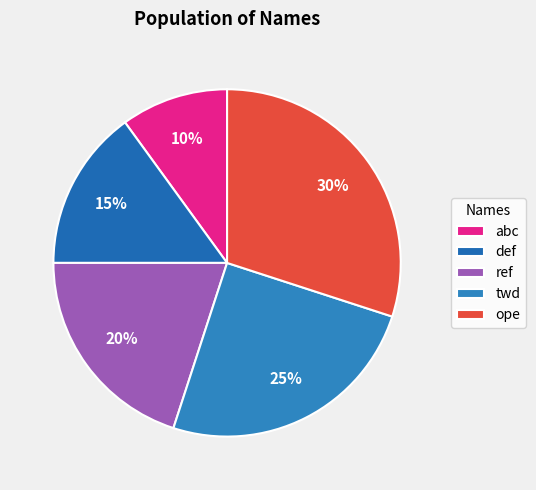

How many segments does this pie chart have?

5